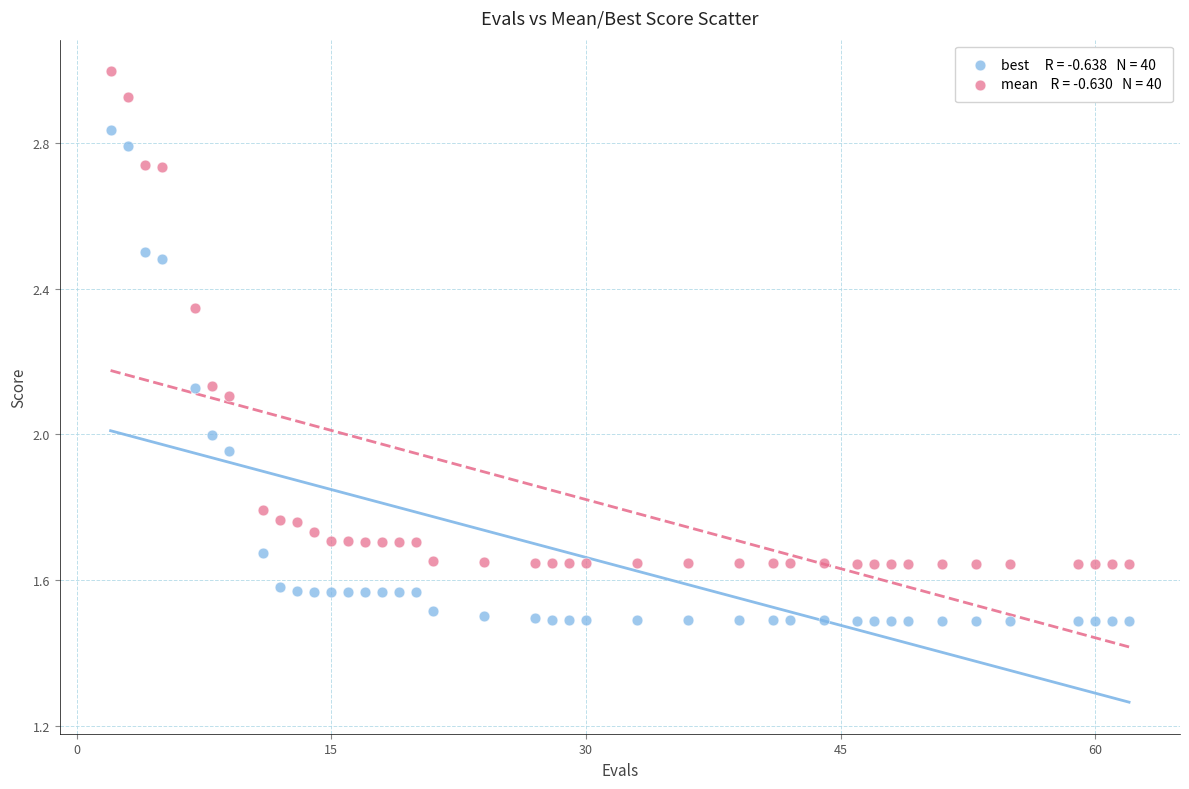

Across all data points, what is the range of X values (max minus min)?

60.0